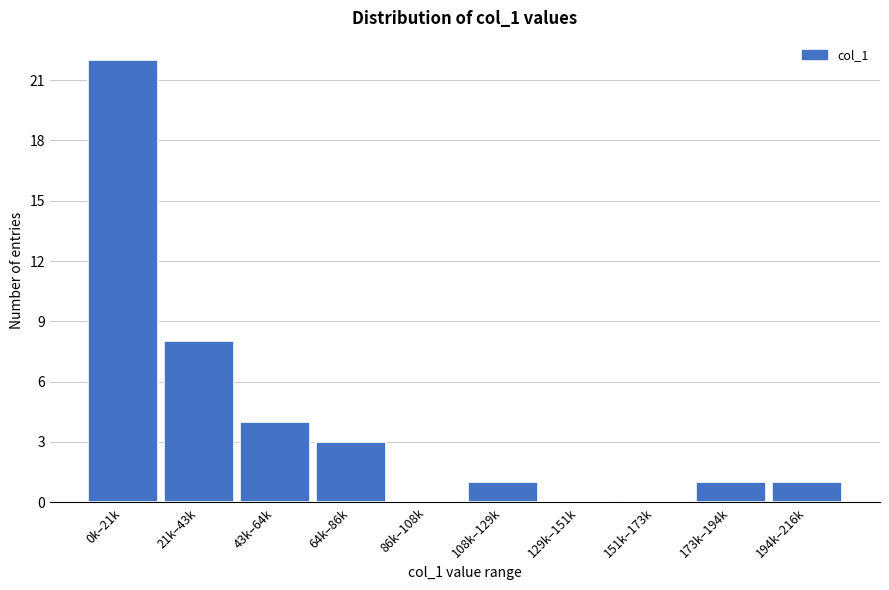

Reading left to right, list all the values displayed in this chart.

0k–21k=22	21k–43k=8	43k–64k=4	64k–86k=3	86k–108k=0	108k–129k=1	129k–151k=0	151k–173k=0	173k–194k=1	194k–216k=1